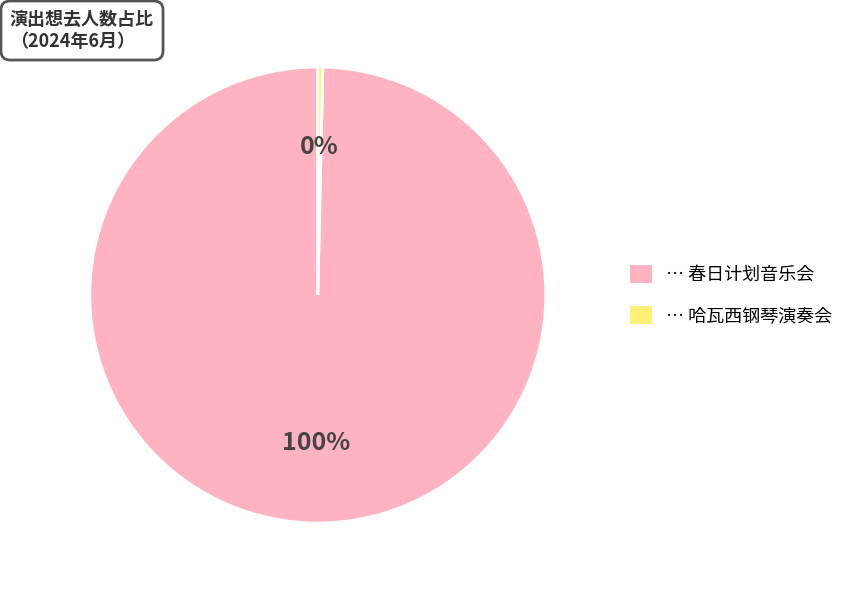

To the nearest percent, what is the average slice percentage?

50%